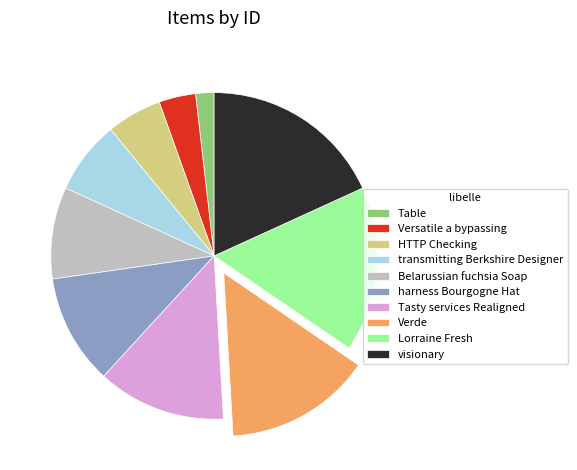

Do Belarussian fuchsia Soap and Table together represent more than half of the pie?

No